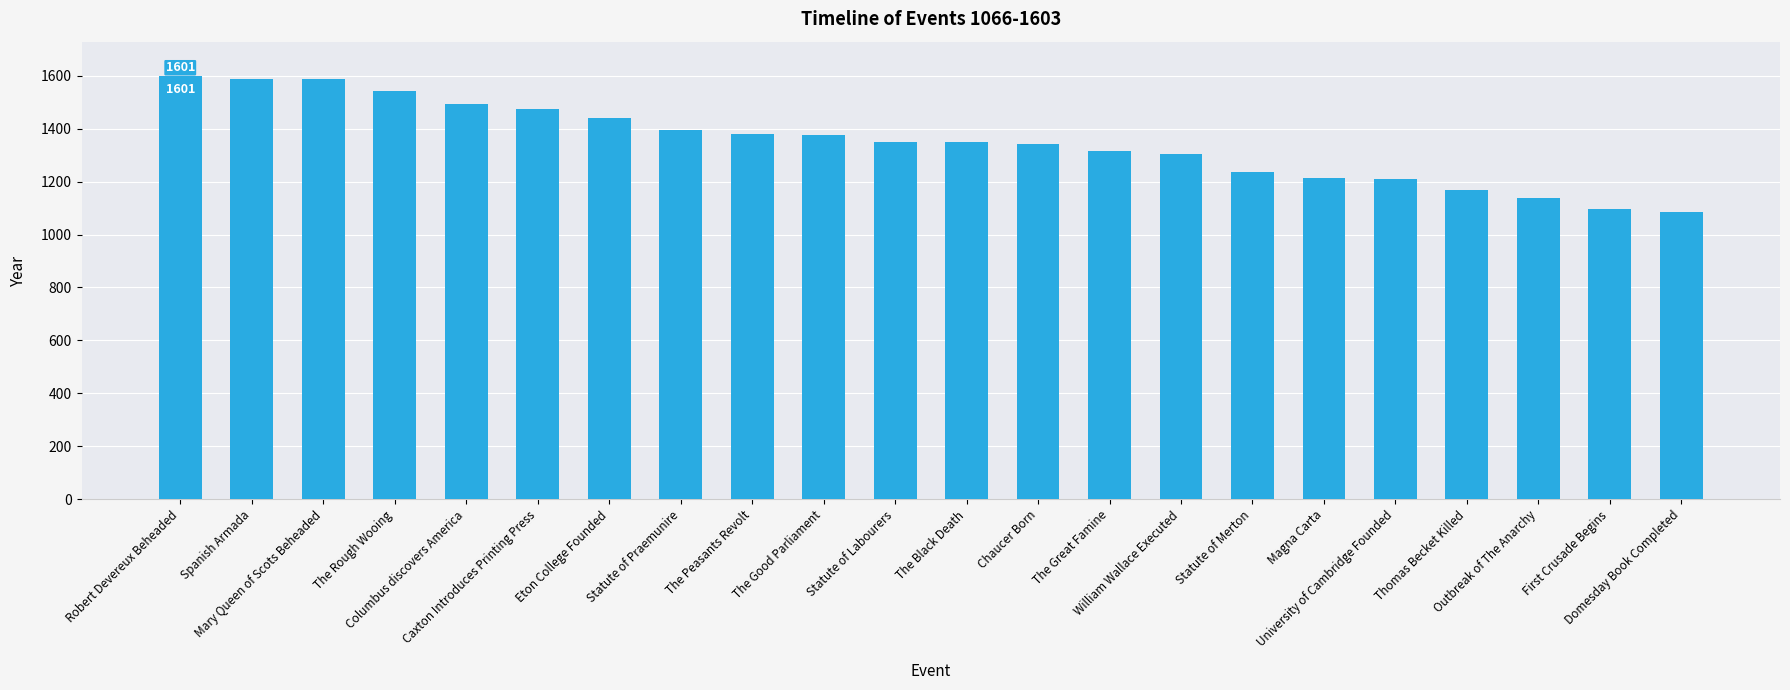

What is the maximum value shown in the chart?

1601